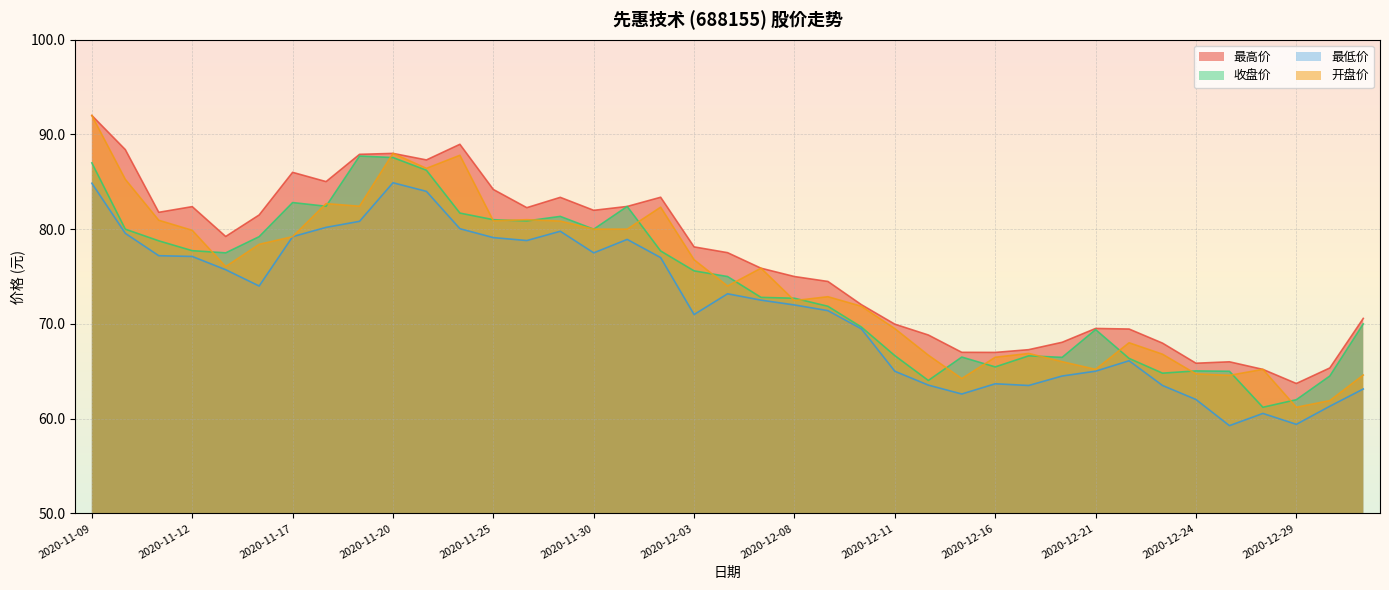

Where is the first local minimum for 收盘价?

2020-11-13